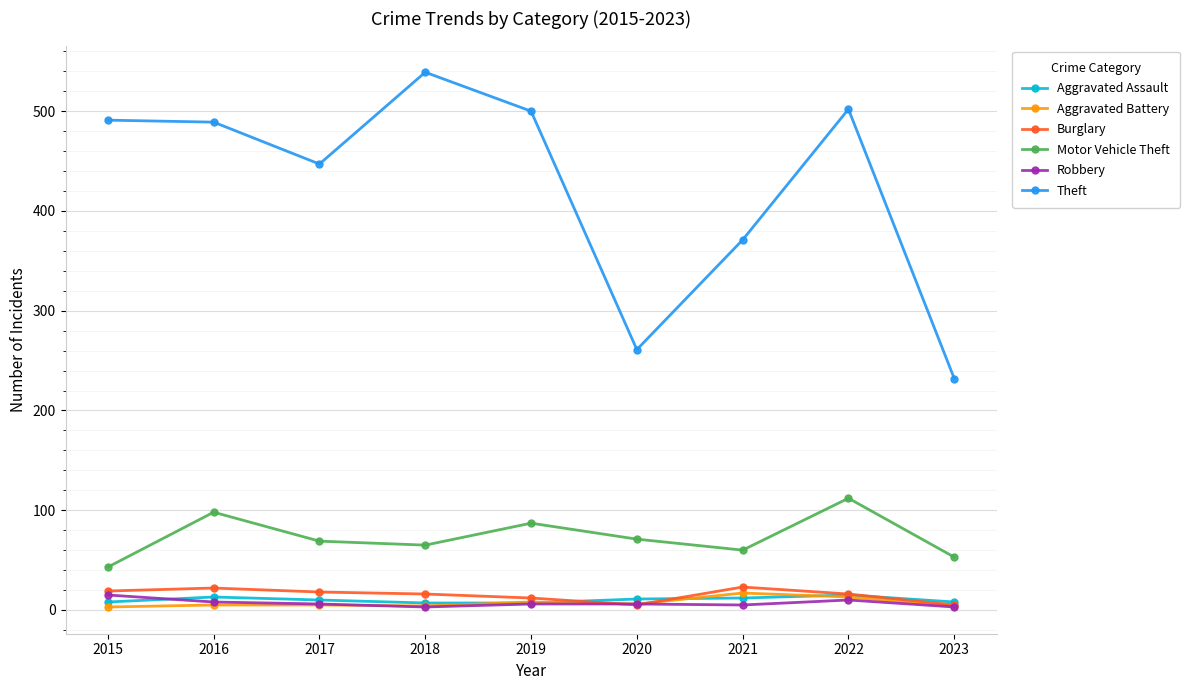

Does the chart display data point markers on the line(s)?

Yes